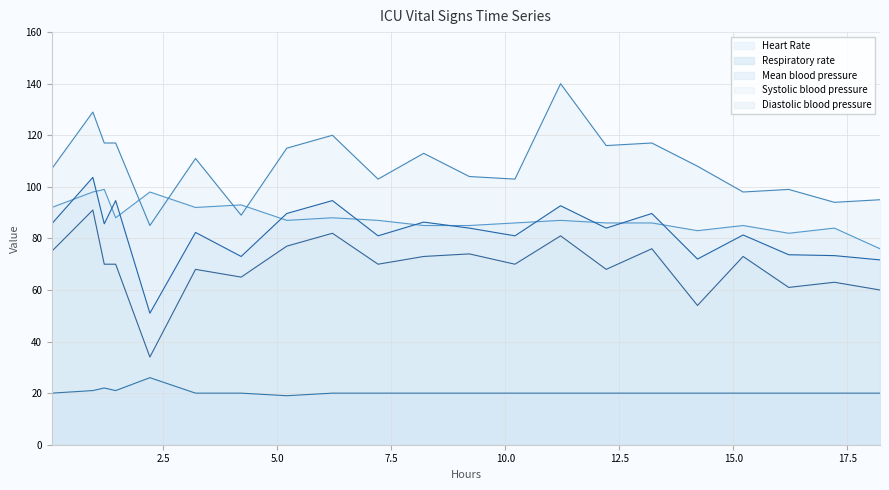

Which series has the largest total across all categories?

Systolic blood pressure